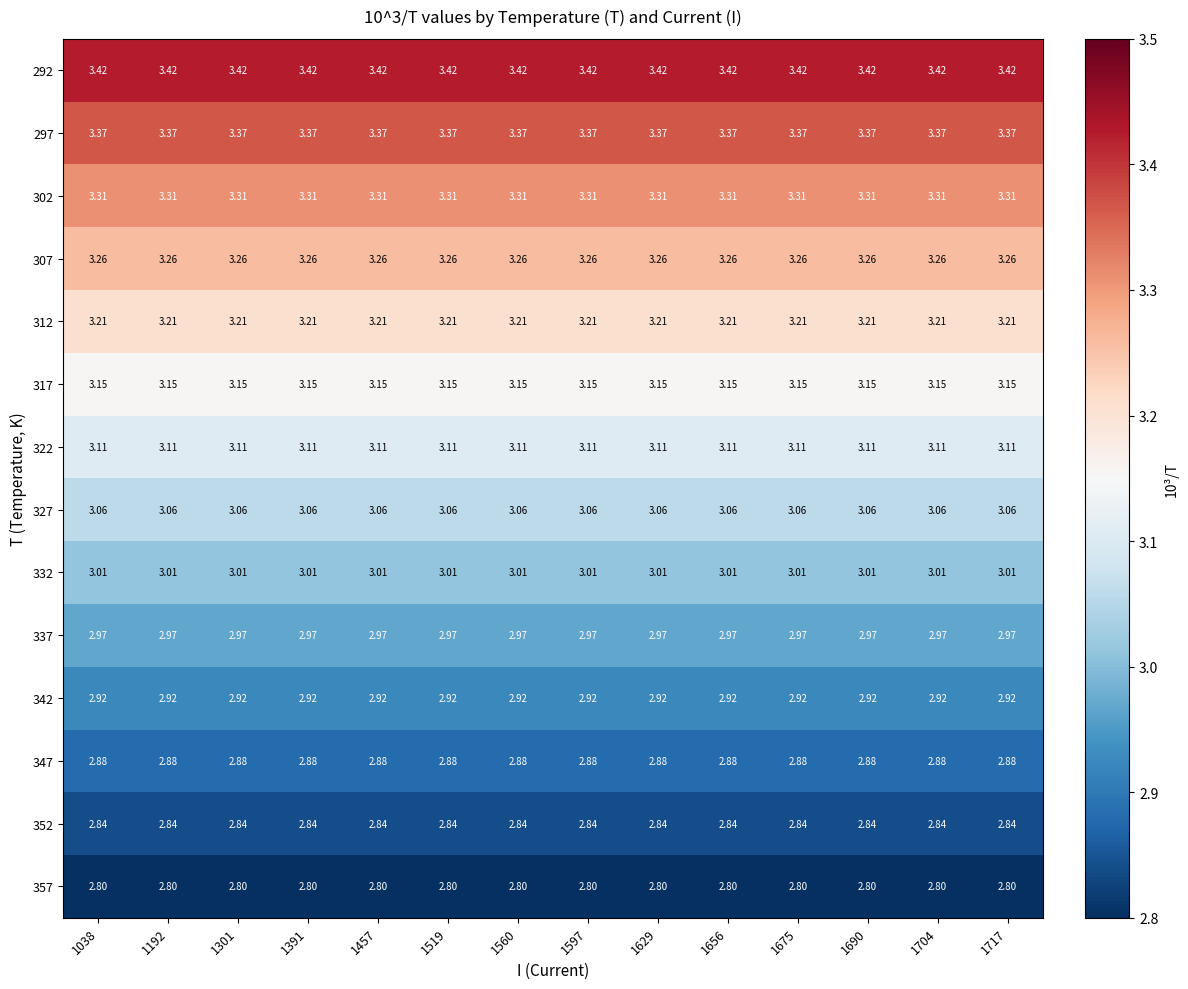

Is the value of 317 at 1457 greater than the value of 302 at 1656?

No